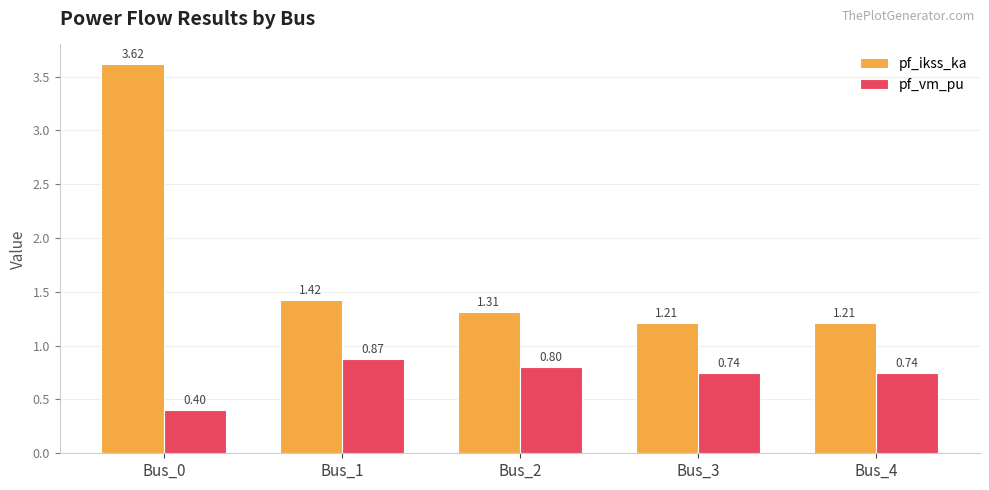

What is the total value across all series at Bus_4?

2.0